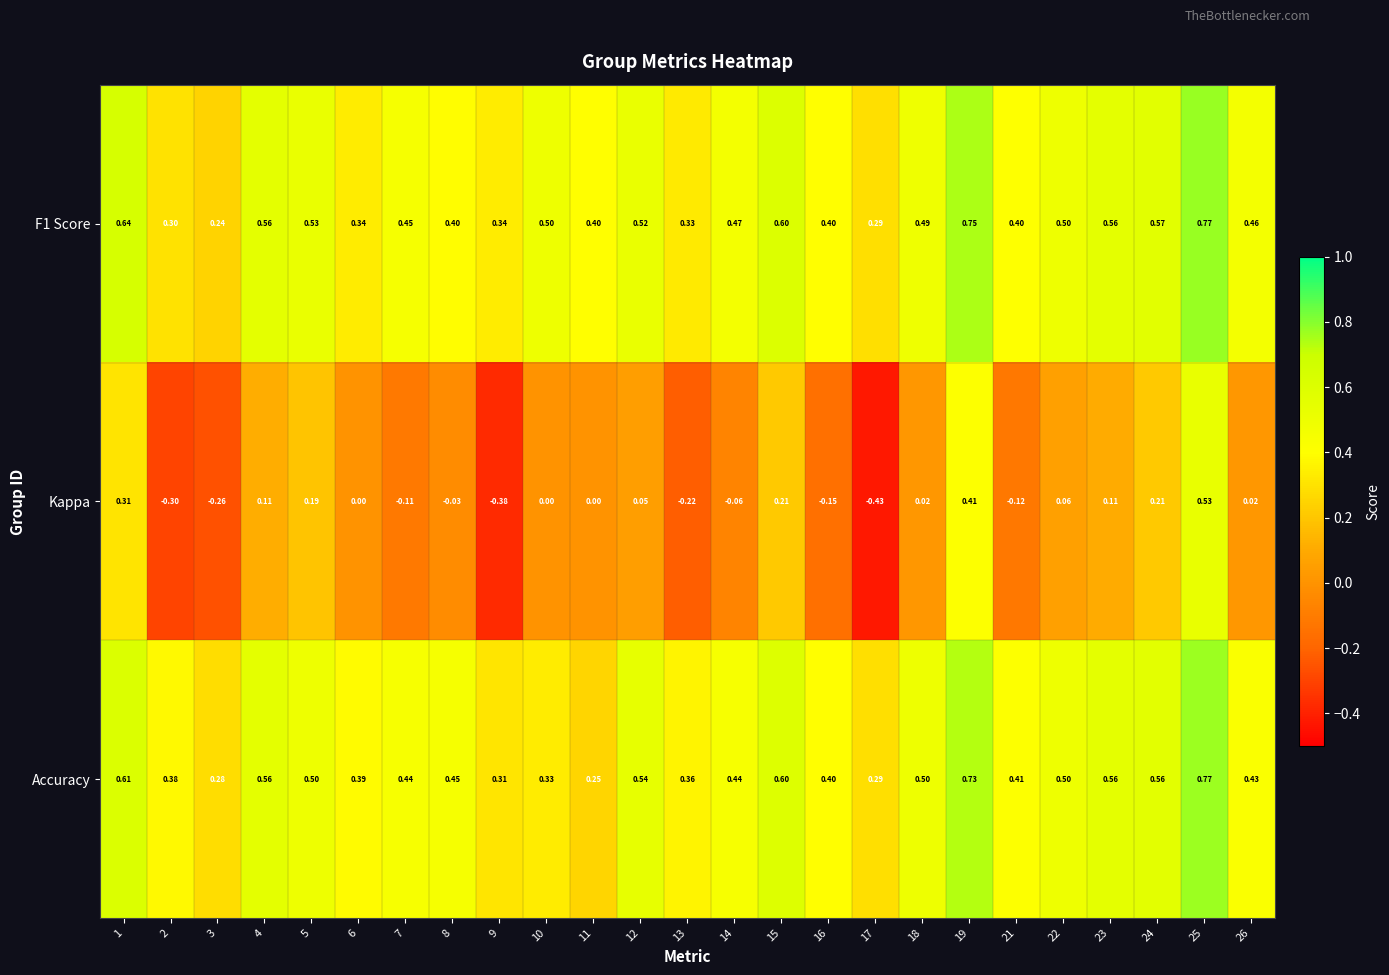

At which category does the chart reach its minimum across all series?

17